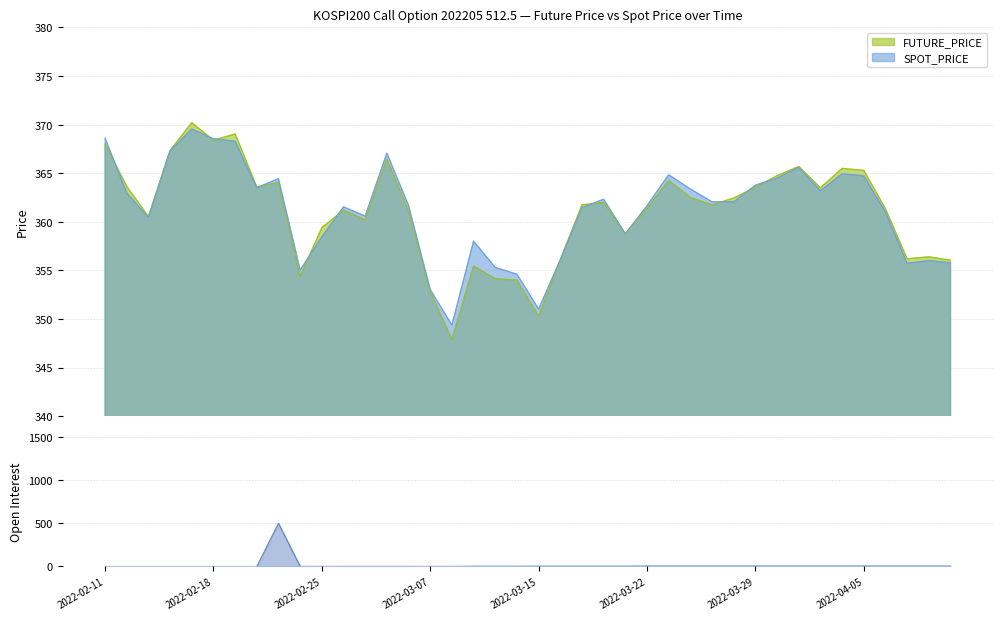

The value of SPOT_PRICE at 2022-04-05 is 189.6. True or false?

False